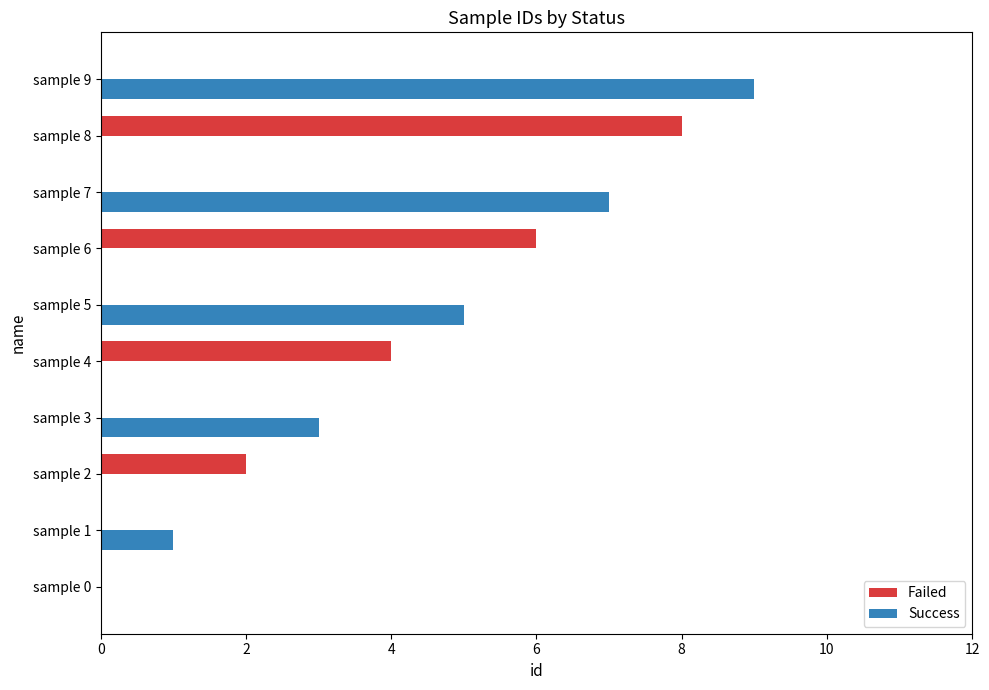

Between sample 0 and sample 4, which series saw the biggest shift?

Failed